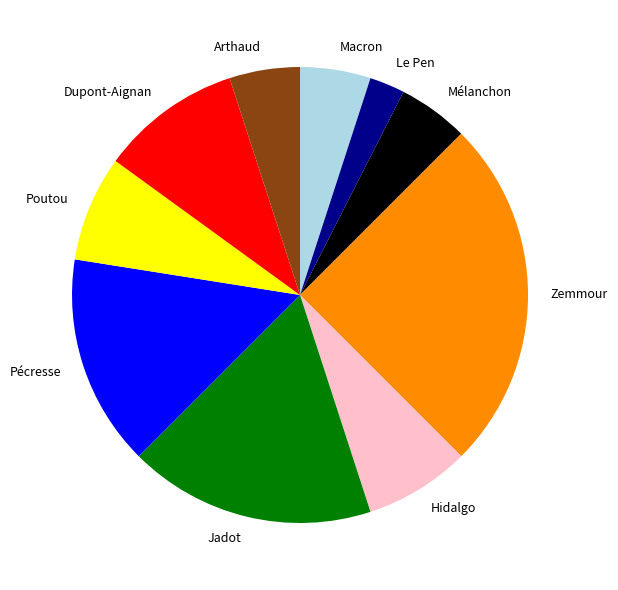

Count the number of slices in the pie.

10